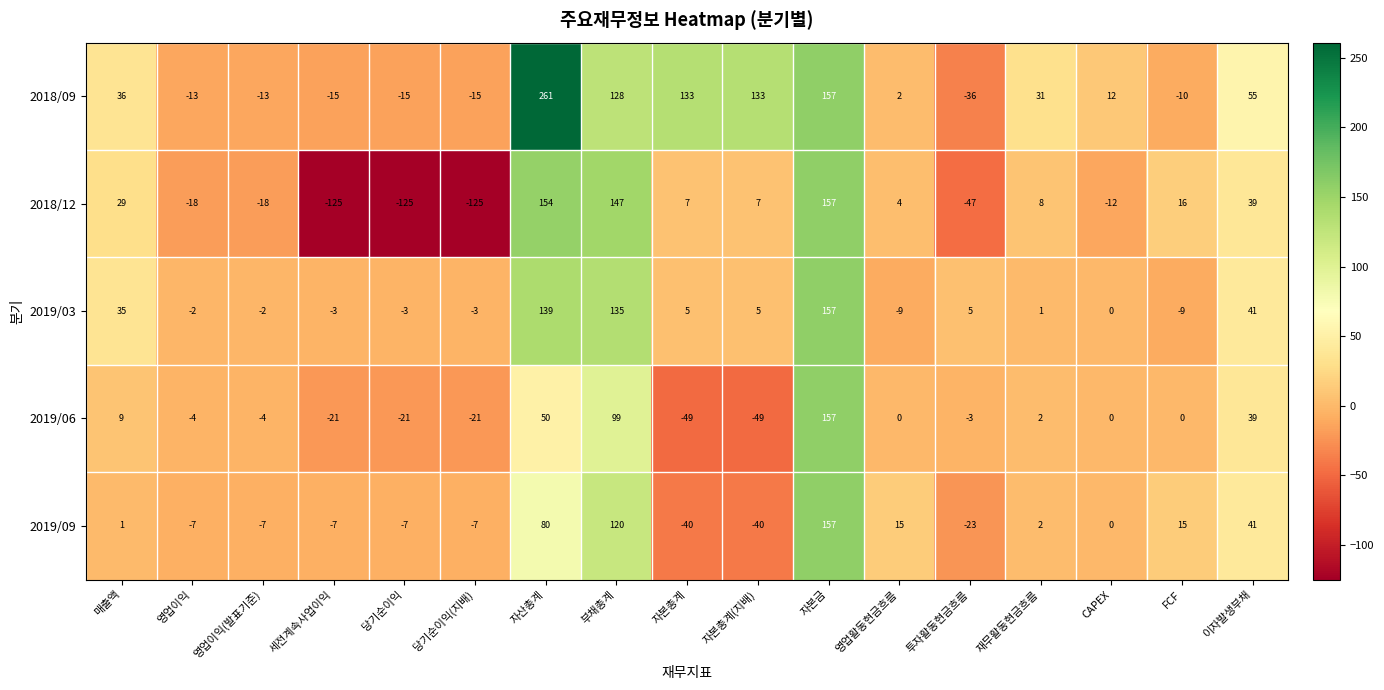

Where is 2019/06 nearest to the value 54?

자산총계